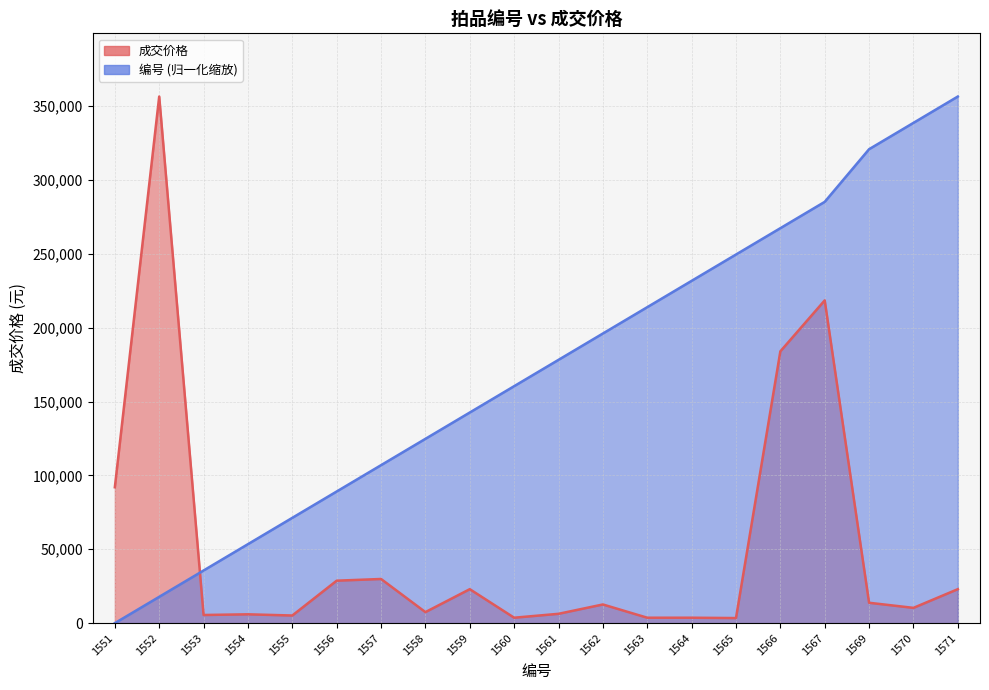

How many data points in 成交价格 are above 12650?

9